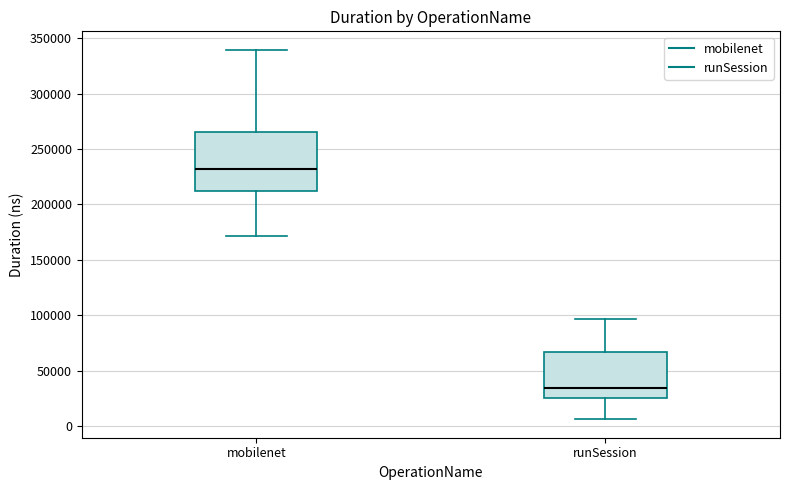

Reading left to right, read every box against the y-axis: the position of its median line, the range the box covers, and the ends of its whiskers. The values are not printed on the chart, so give them approximately, as read against the axis.

mobilenet: median 230000, box 210000 to 265000, whiskers 170000 to 340000
runSession: median 35000, box 25000 to 65000, whiskers 5000 to 95000